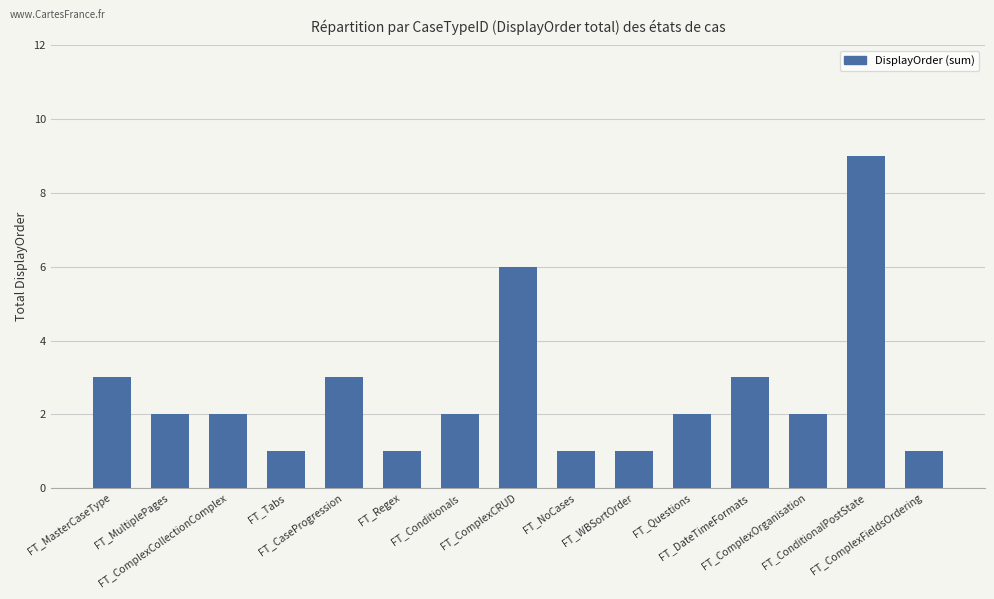

What is the maximum value shown in the chart?

9